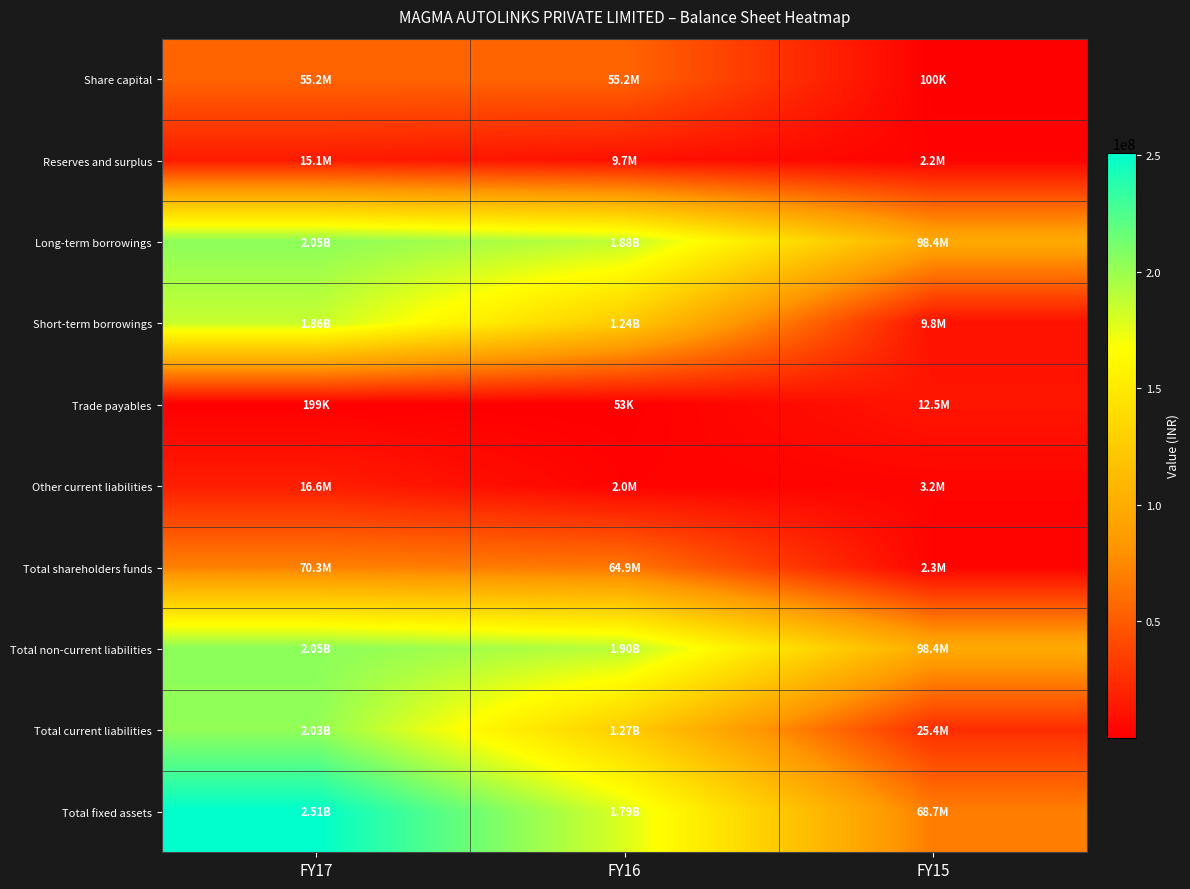

Which category has the highest value across all series?

FY17